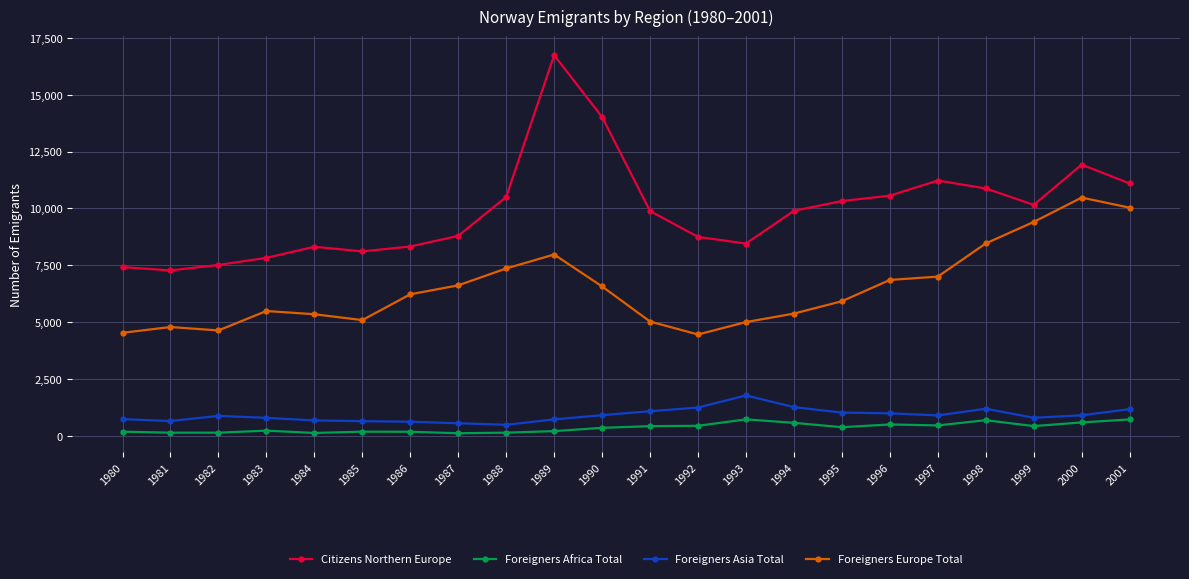

What is the difference between the highest and lowest values at 1982?

7375